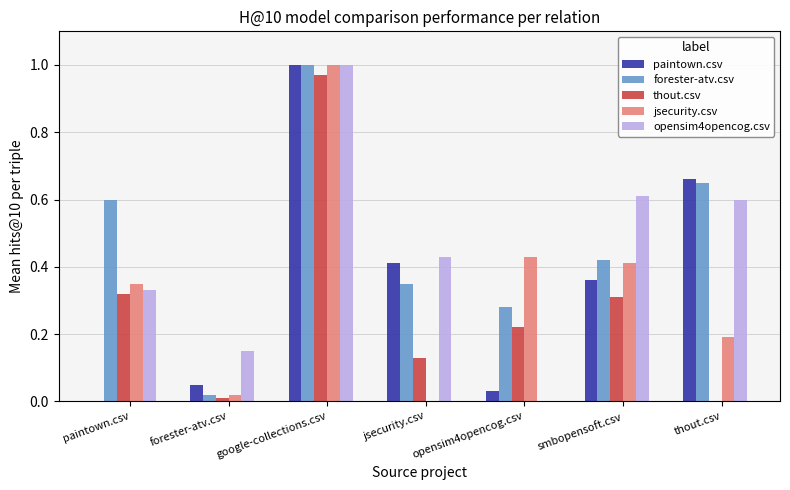

Is the value of opensim4opencog.csv at thout.csv greater than the value of thout.csv at smbopensoft.csv?

Yes